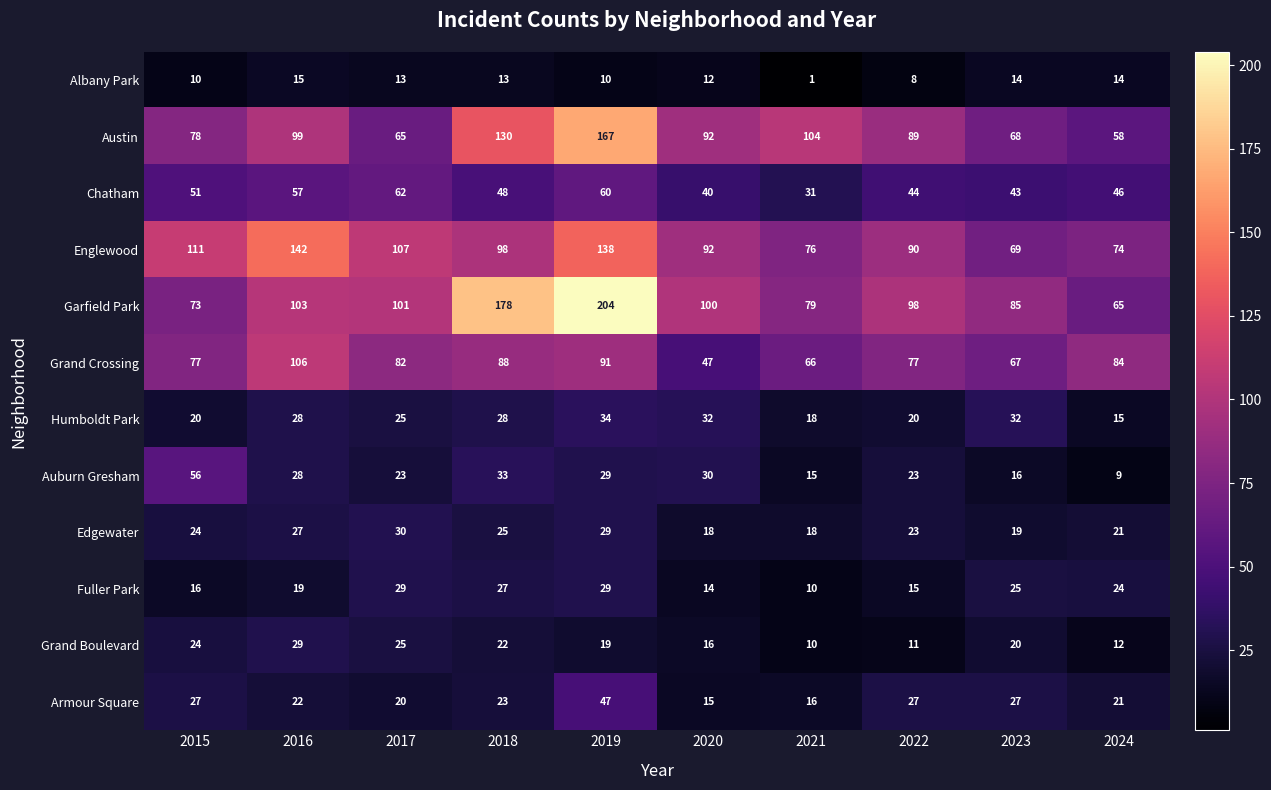

What is the average value of the Fuller Park series?

21